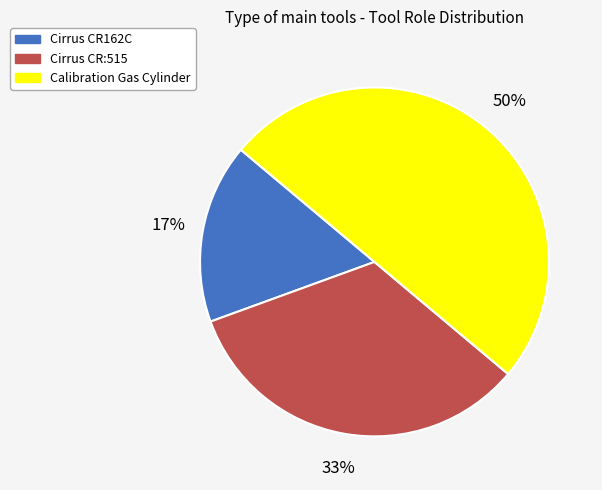

What is the largest slice in the pie chart?

Calibration Gas Cylinder